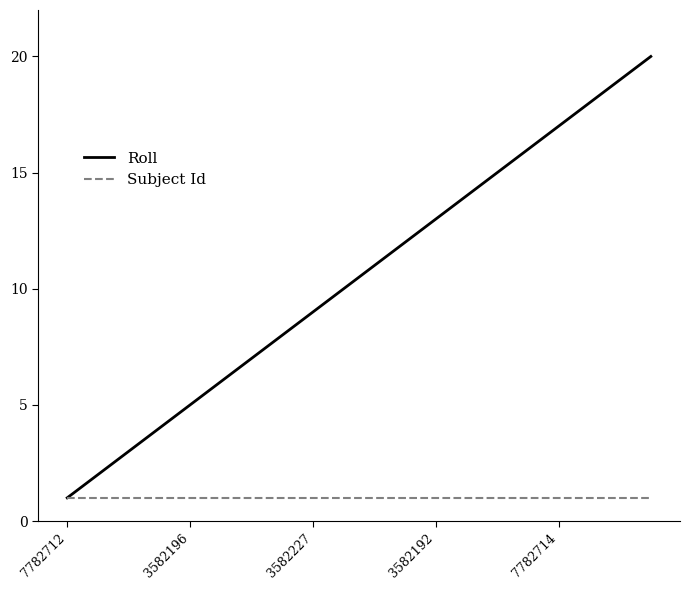

Which series has the largest range (max minus min)?

Roll